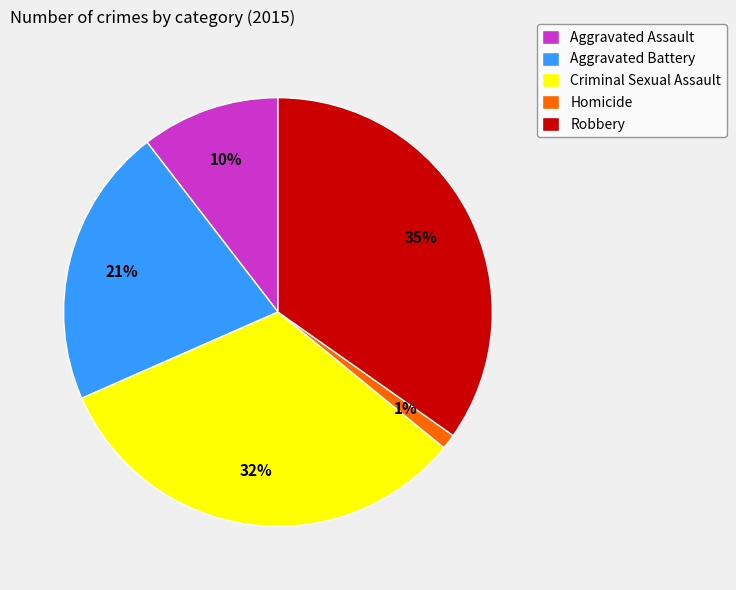

What is the largest slice in the pie chart?

Robbery